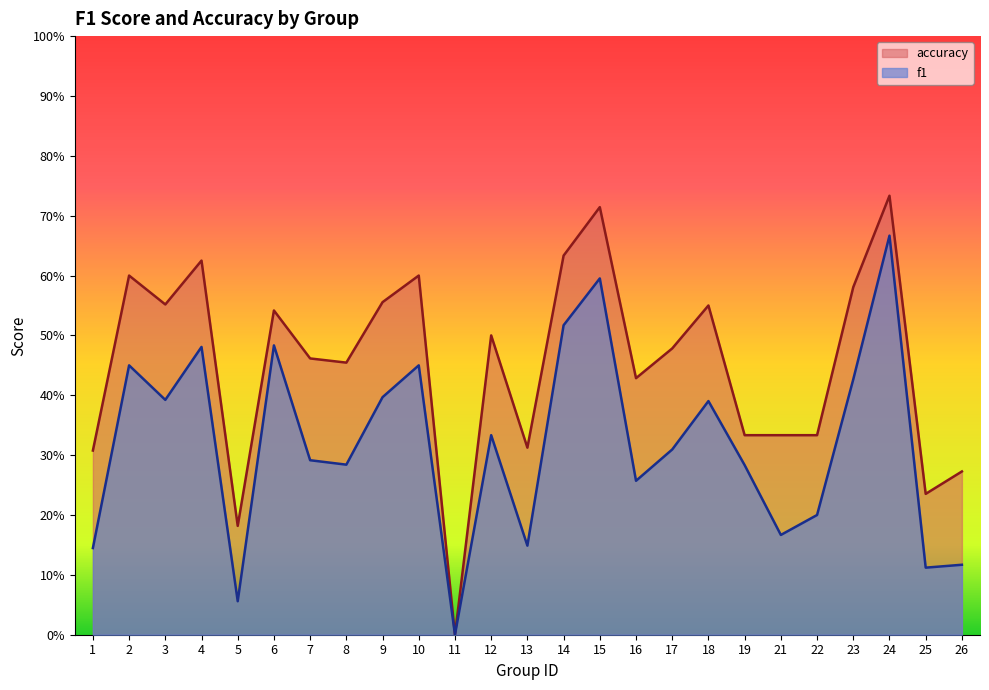

True or false: accuracy and f1 intersect in this chart.

False